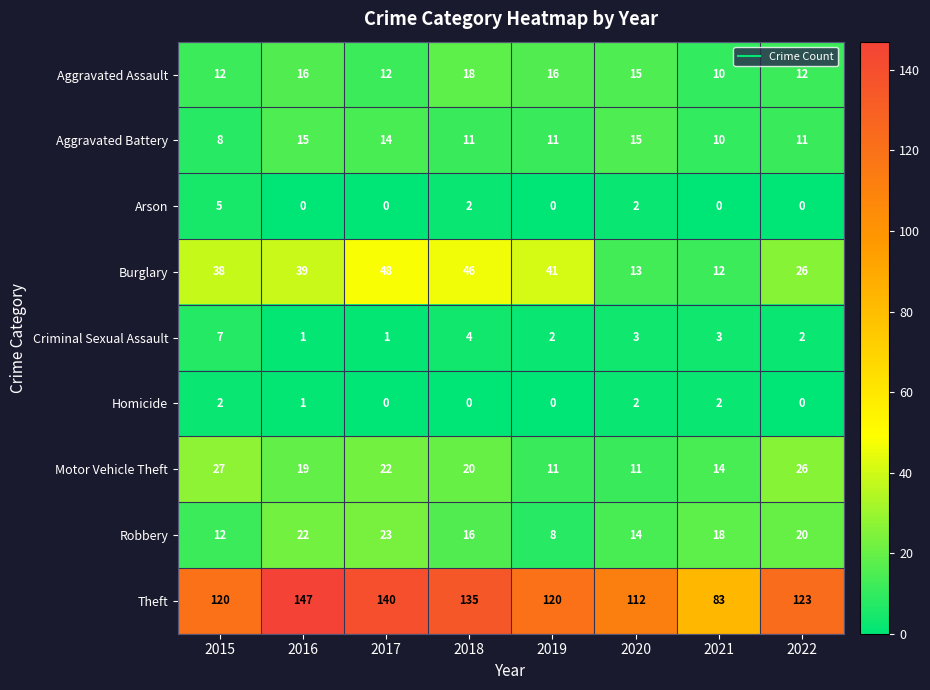

The value of Burglary at 2021 is 12. True or false?

True